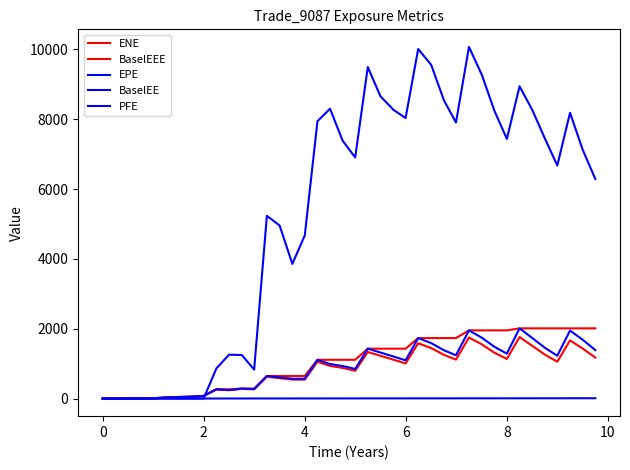

Does the chart have visible grid lines?

No